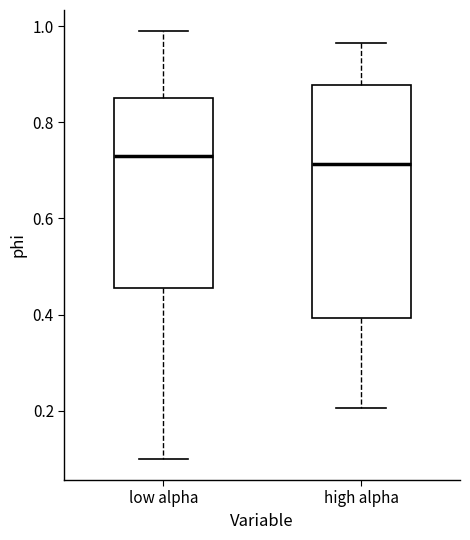

Where does the lower whisker of the box for high alpha end on the y-axis? The values are not printed on the chart, so give them approximately, as read against the axis.

0.20